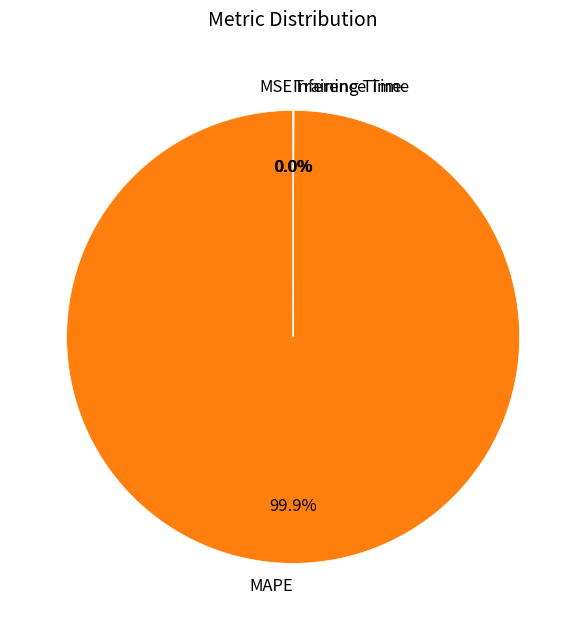

Which category has the biggest portion of the pie?

MAPE